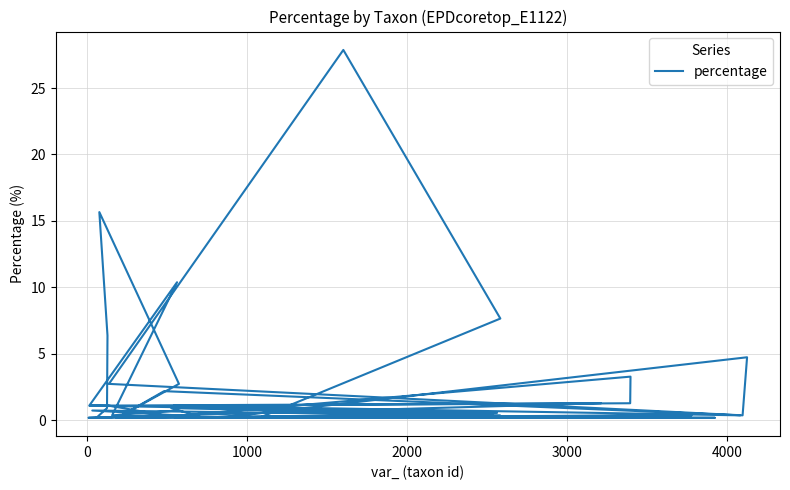

Reading left to right, list all the values displayed in this chart.

0.7	0.4	10.4	1.1	1.3	0.4	0.7	0.4	0.2	0.9	6.4	15.7	2.7	0.2	2.2	0.4	1.1	1.3	3.3	0.4	0.2	0.4	1.1	1.1	0.5	0.2	0.4	0.9	0.2	0.2	0.2	7.7	27.9	2.7	0.4	4.7	0.4	0.2	0.4	0.2